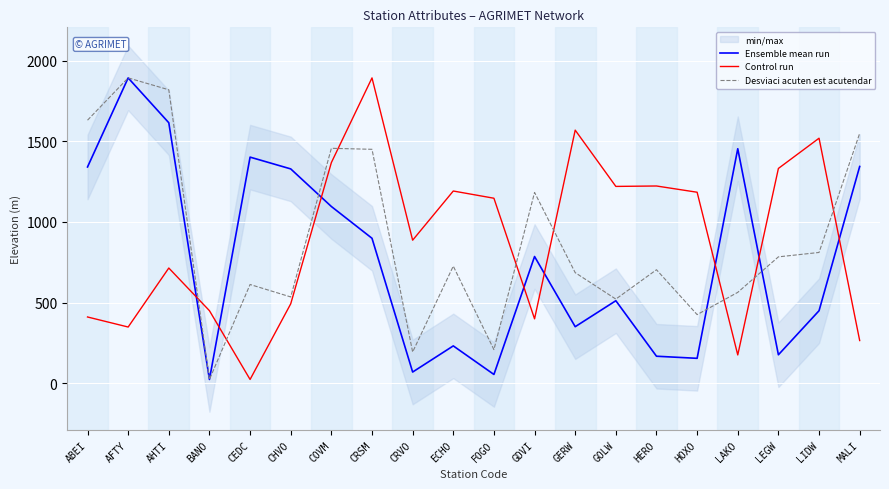

Between AHTI and CRSM, which series saw the biggest shift?

Control run